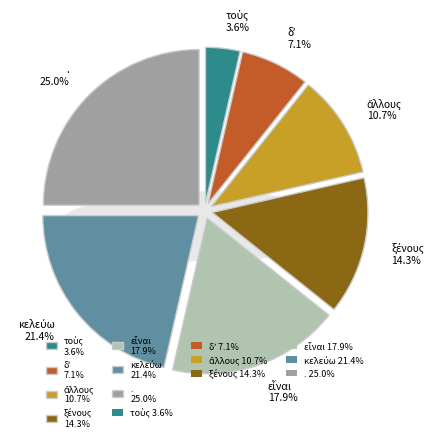

Approximately how many times larger is the value at δʼ compared to .?

0.3